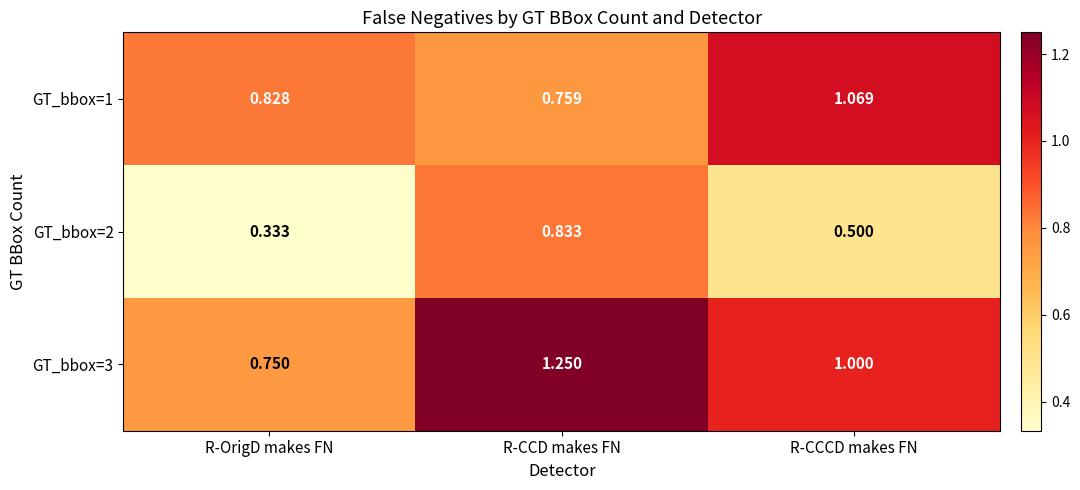

How many distinct data groups are displayed?

3